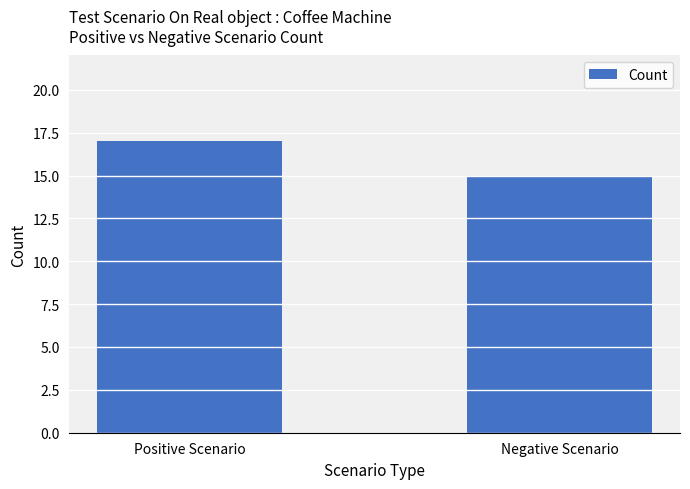

Reading left to right, transcribe all the data shown in this chart.

17	15